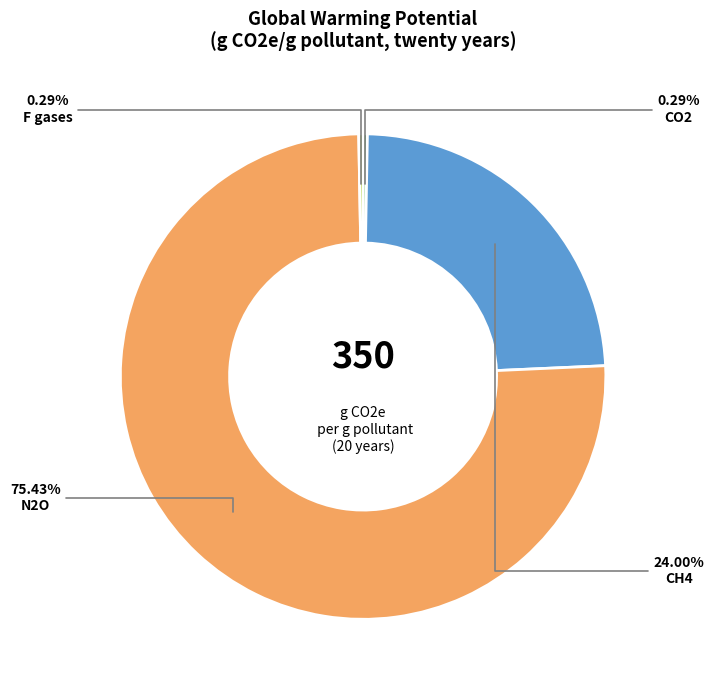

Which slice is the largest?

N2O